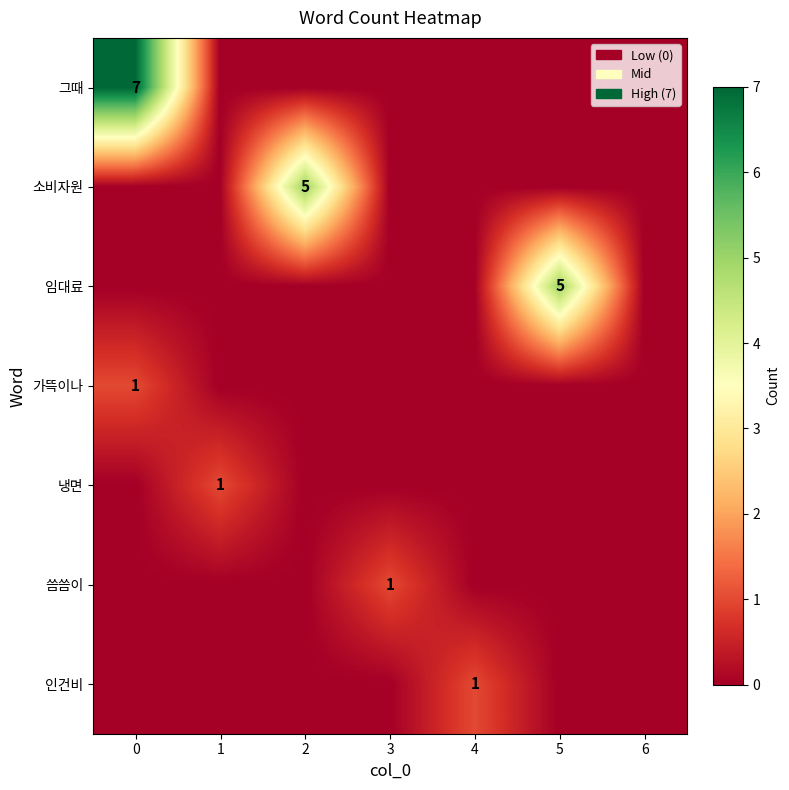

Which series has the largest range (max minus min)?

그때